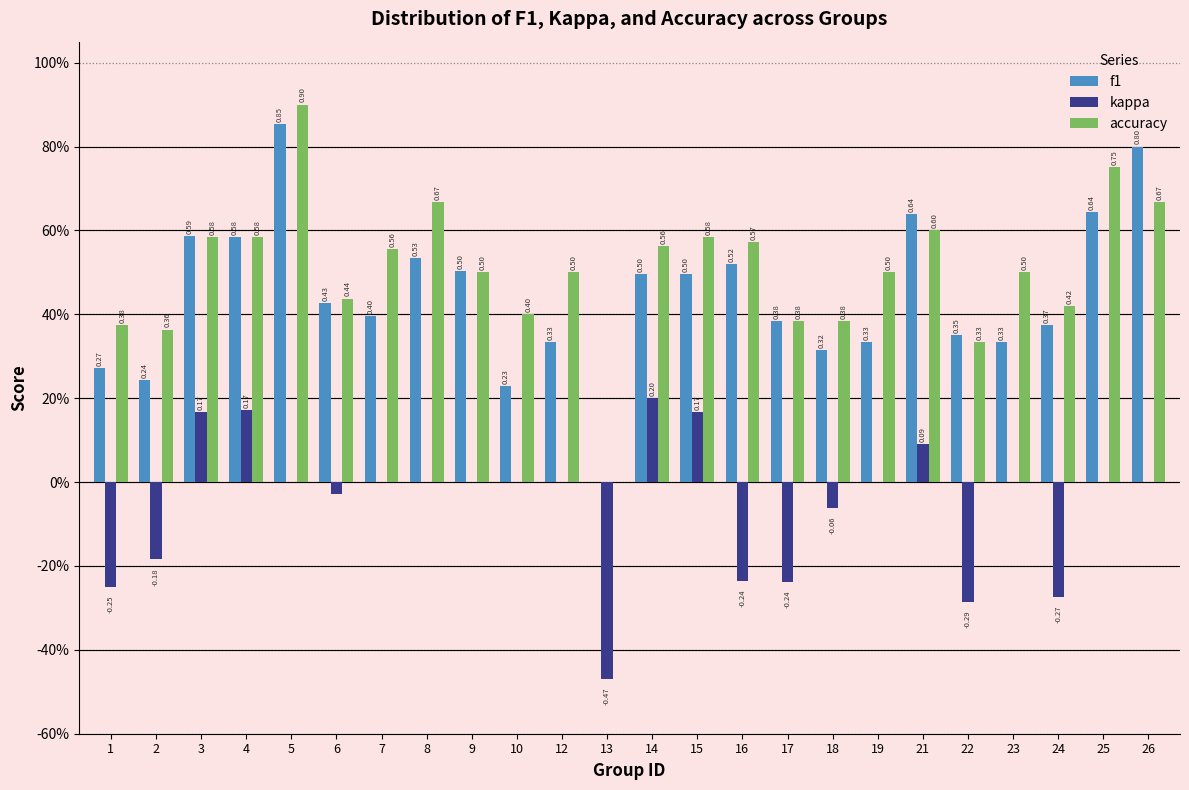

What are all the series names shown in the legend?

f1, kappa, accuracy